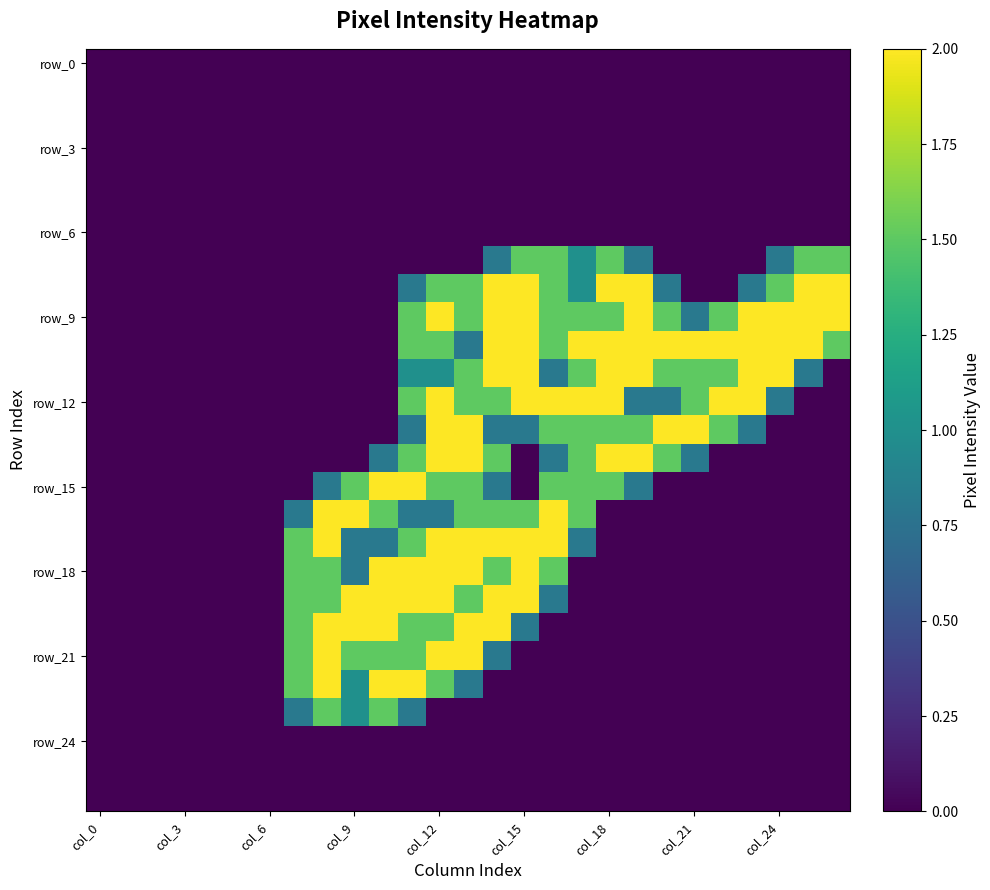

At how many categories does at least one series exceed 1?

20